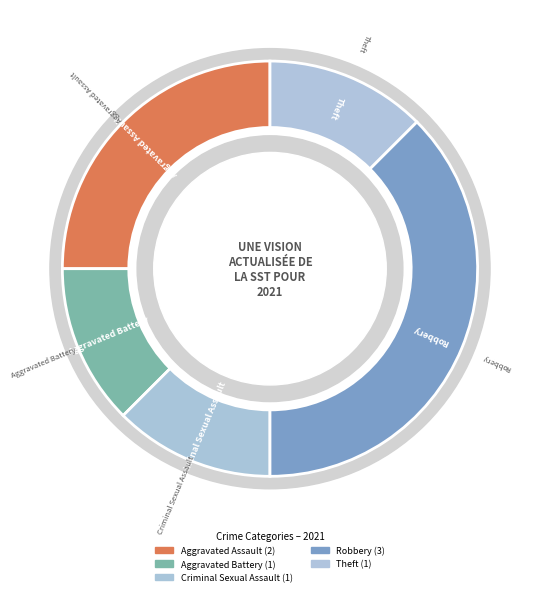

What percentage is the Aggravated Assault slice, to the nearest percent?

25%